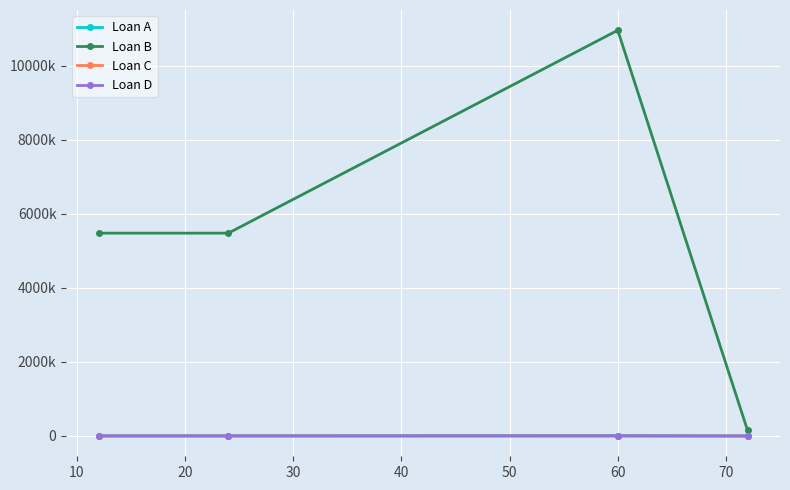

True or false: Loan A and Loan C cross at least once.

False